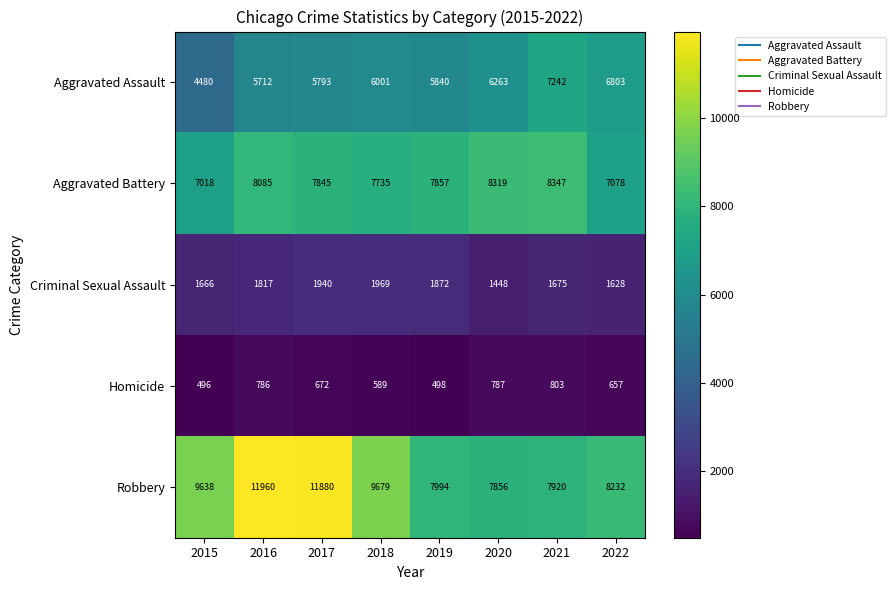

Which series has the largest total across all categories?

Robbery